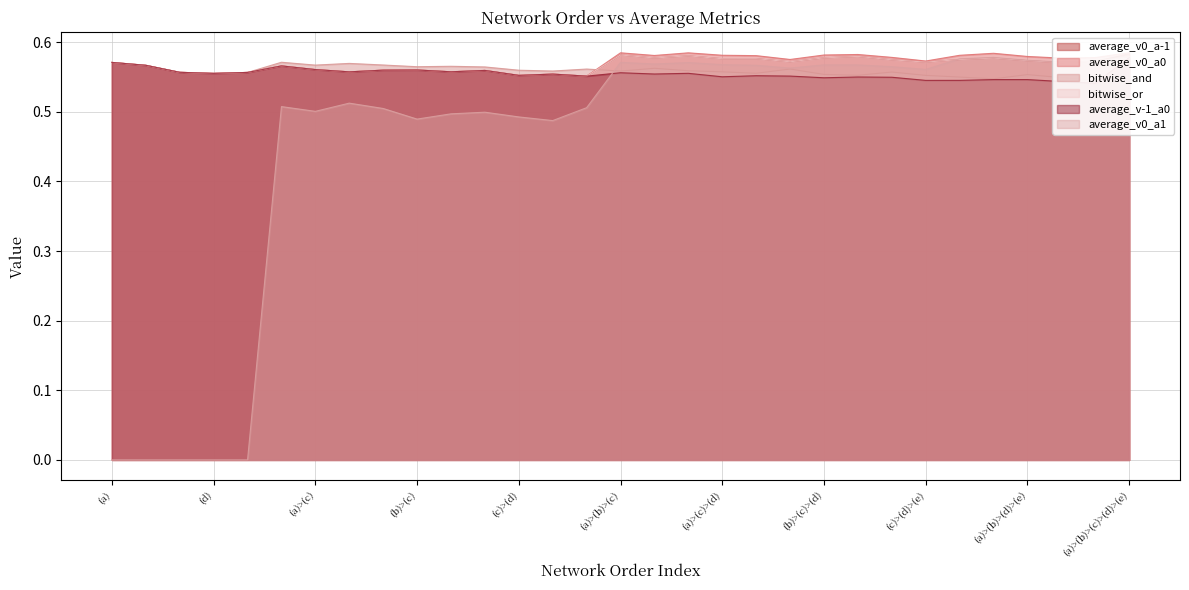

Between (b)>(c)>(e) and (a)>(b)>(d), which is larger?

(b)>(c)>(e)